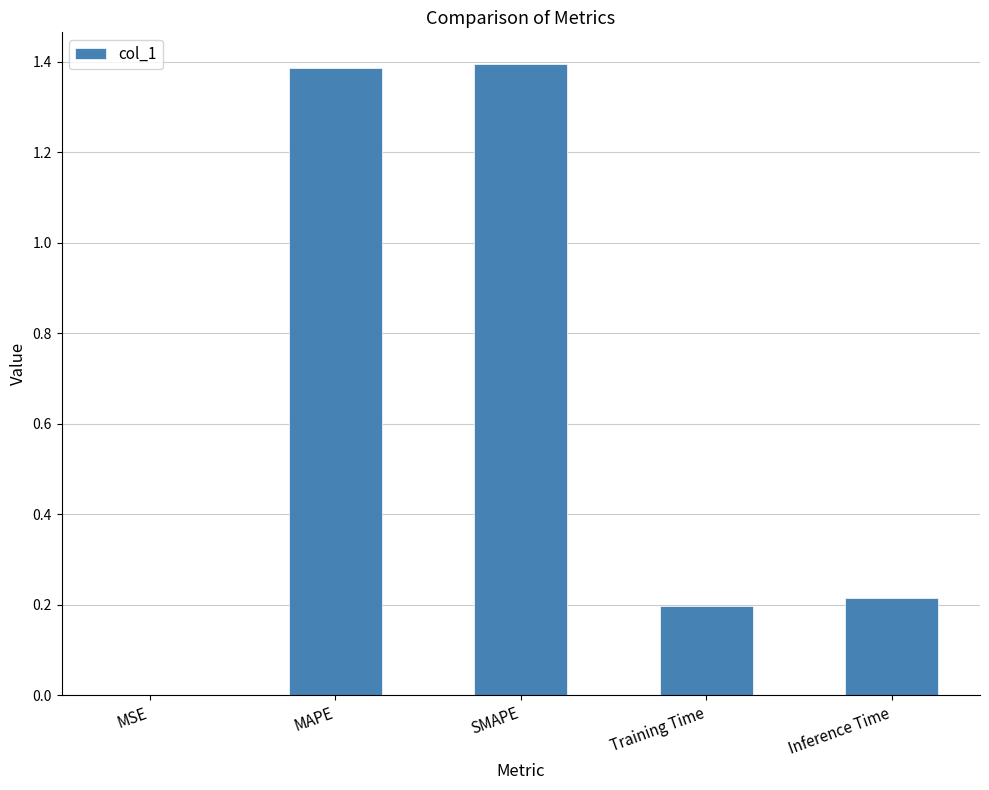

Between Inference Time and MAPE, which is larger?

MAPE